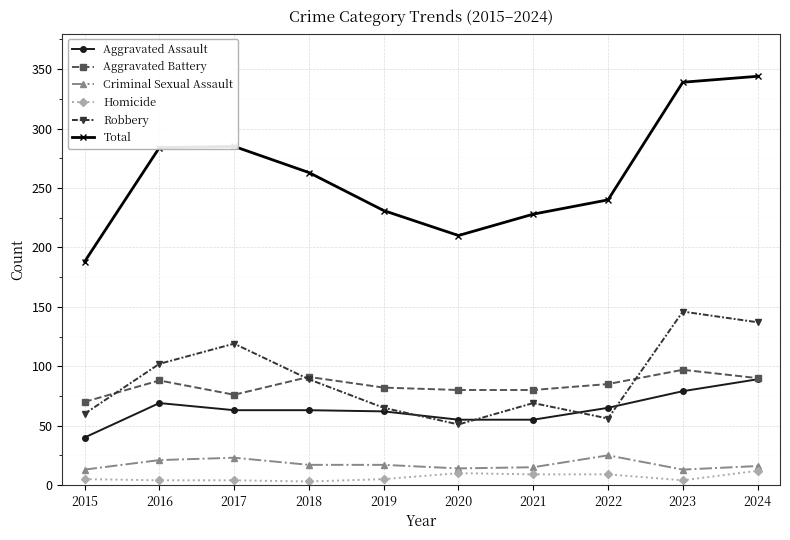

Which series has the largest range (max minus min)?

Total